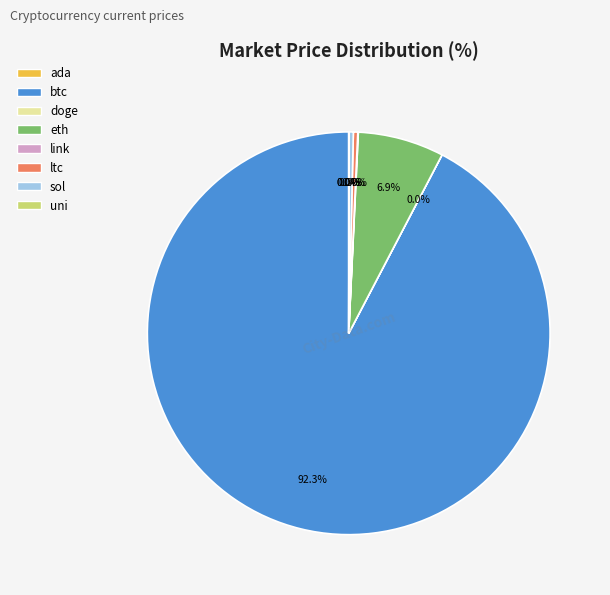

Approximately how many times larger is the value at sol compared to ltc?

1.0